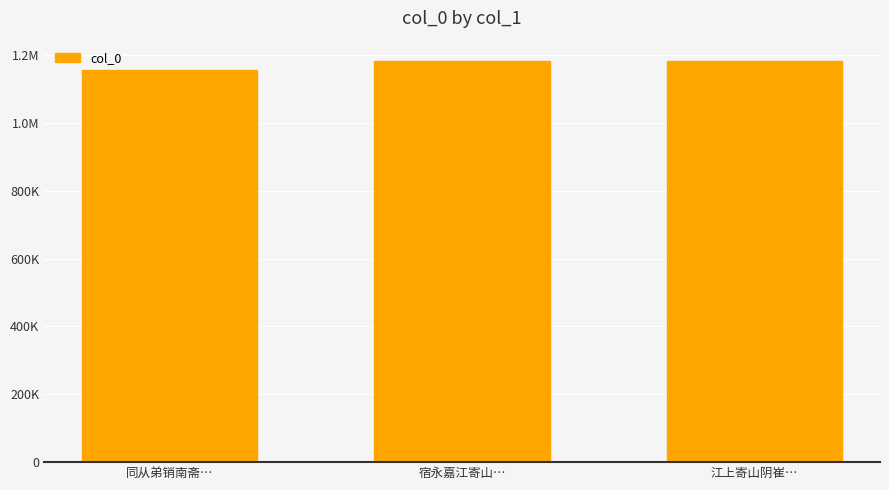

What is the label of the 1st bar from the left?

同从弟销南斋…